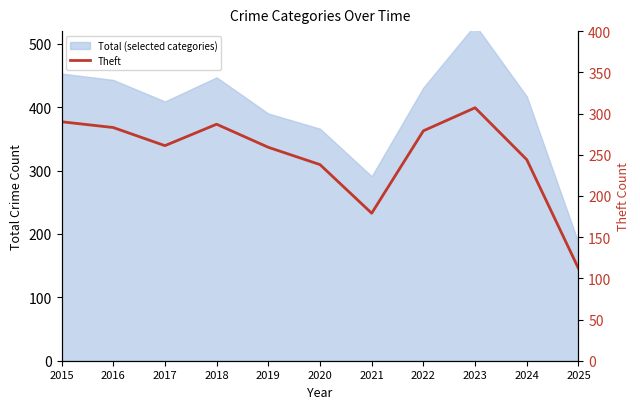

The value at 2015 is 494. True or false?

False